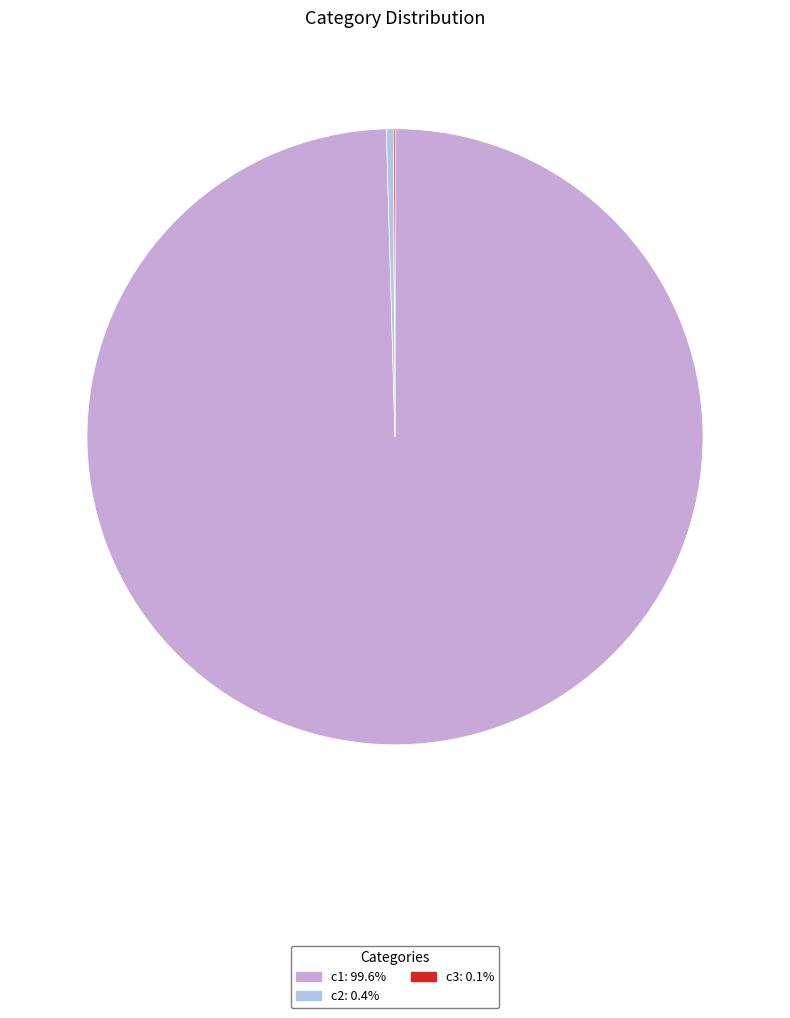

Between c2 and c1, which is larger?

c1